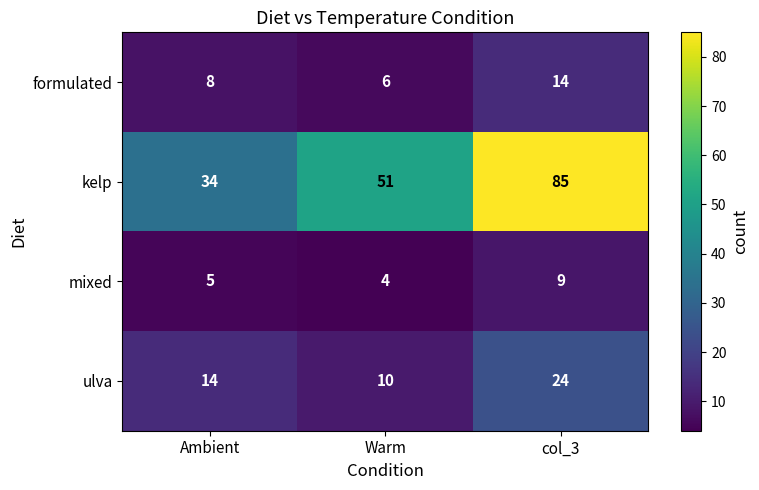

Between Ambient and col_3, which series saw the biggest shift?

kelp